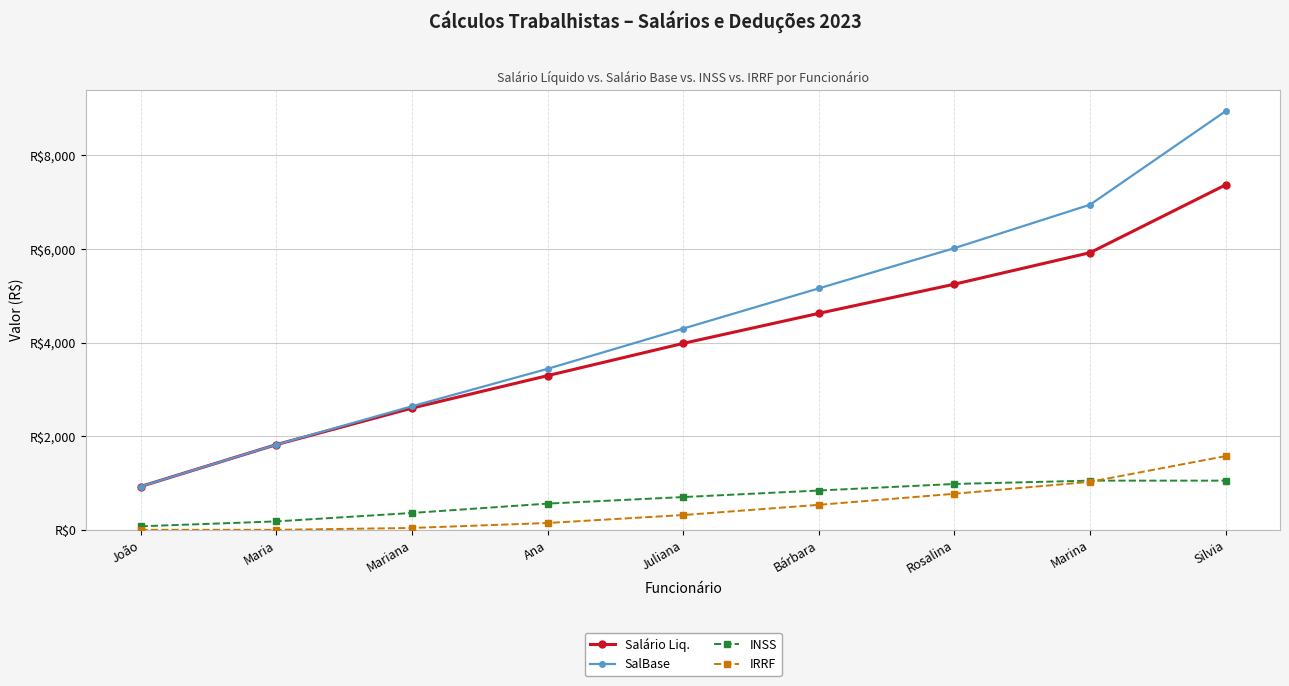

Reading left to right, extract all data points from this chart.

Salário Liq.: João=925.0	Maria=1820.0	Mariana=2600.4	Ana=3294.4	Juliana=3984.2	Bárbara=4626.0	Rosalina=5249.5	Marina=5922.9	Silvia=7372.9
SalBase: João=925.0	Maria=1820.0	Mariana=2640.0	Ana=3440.0	Juliana=4300.0	Bárbara=5160.0	Rosalina=6020.0	Marina=6949.0	Silvia=8949.0
INSS: João=75.0	Maria=180.0	Mariana=360.0	Ana=560.0	Juliana=700.0	Bárbara=840.0	Rosalina=980.0	Marina=1051.0	Silvia=1051.0
IRRF: João=0.0	Maria=0.0	Mariana=39.6	Ana=145.6	Juliana=315.8	Bárbara=534.0	Rosalina=770.5	Marina=1026.0	Silvia=1576.0